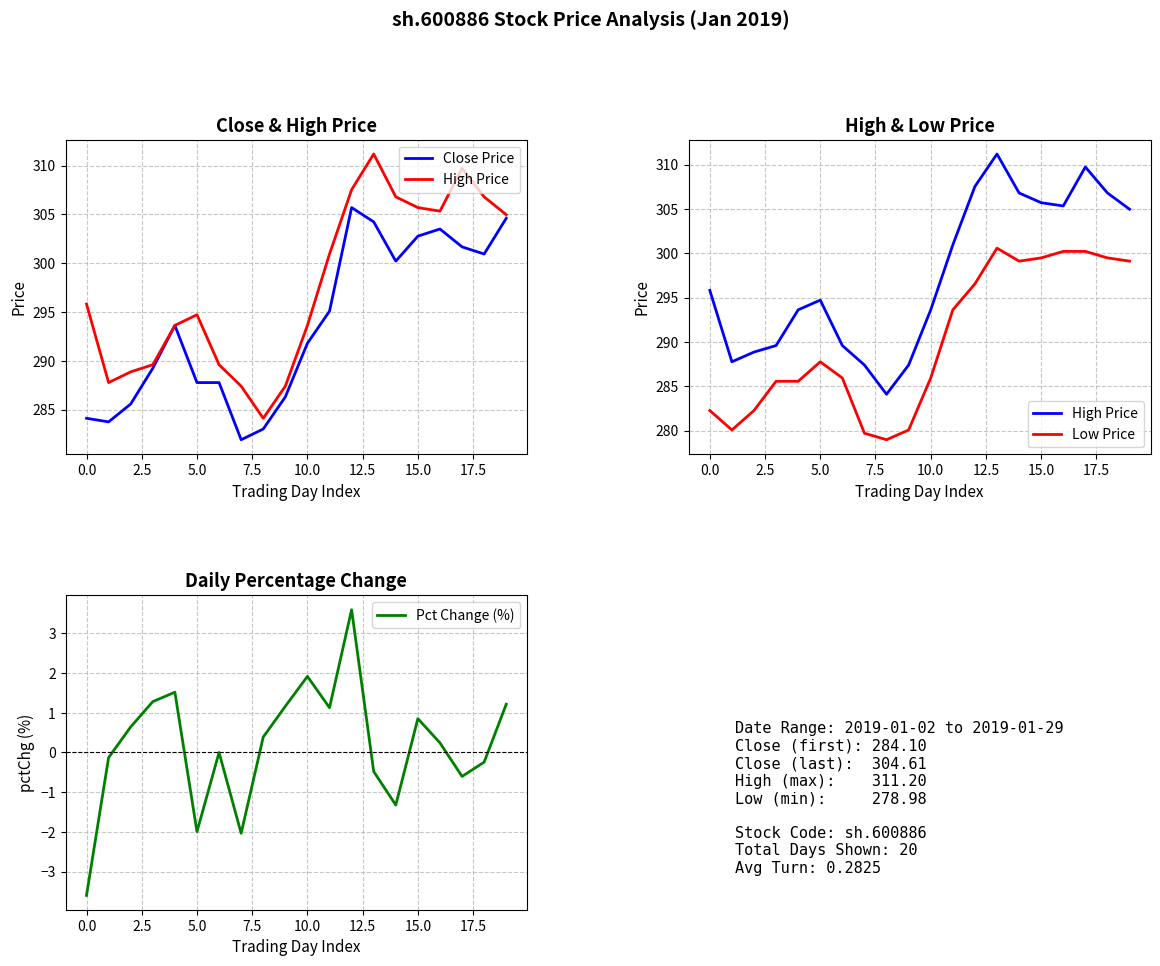

How many lines are shown in the chart?

4